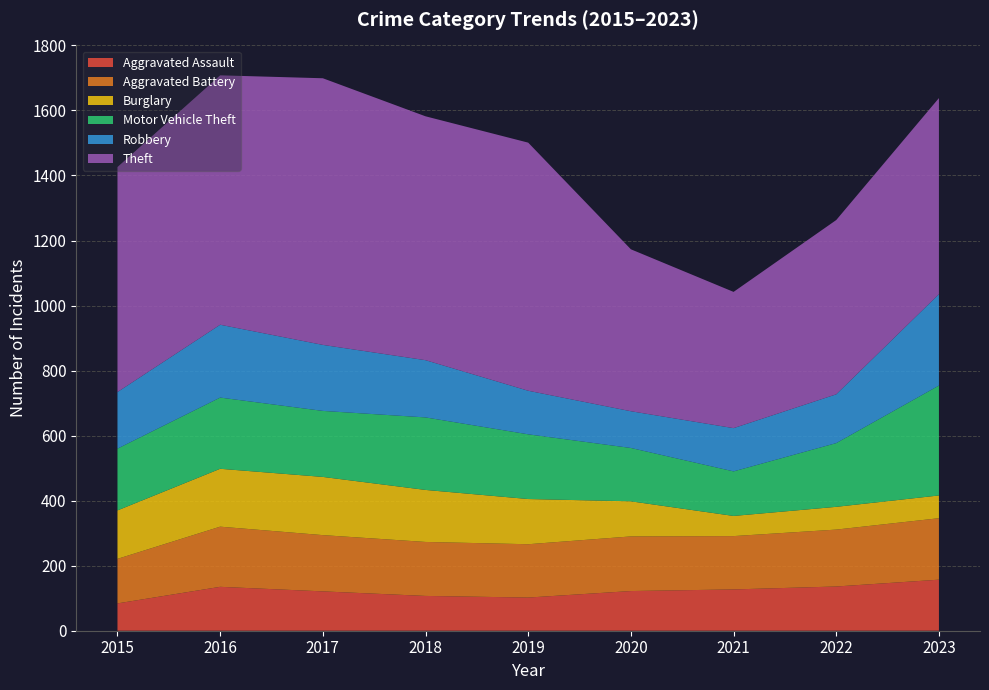

Reading left to right, what are all the values shown in this chart?

Aggravated Assault: 84	135	121	107	102	122	127	136	157
Aggravated Battery: 137	185	173	166	164	168	164	175	189
Burglary: 149	178	179	160	139	108	62	70	70
Motor Vehicle Theft: 190	219	203	223	199	164	137	196	338
Robbery: 174	224	203	176	134	113	133	150	281
Theft: 692	767	820	750	763	498	419	536	603